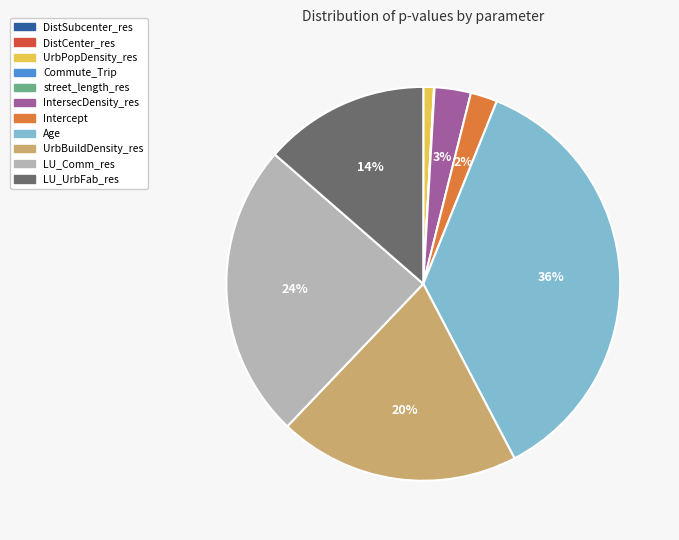

To the nearest percent, what is the average slice percentage?

9%